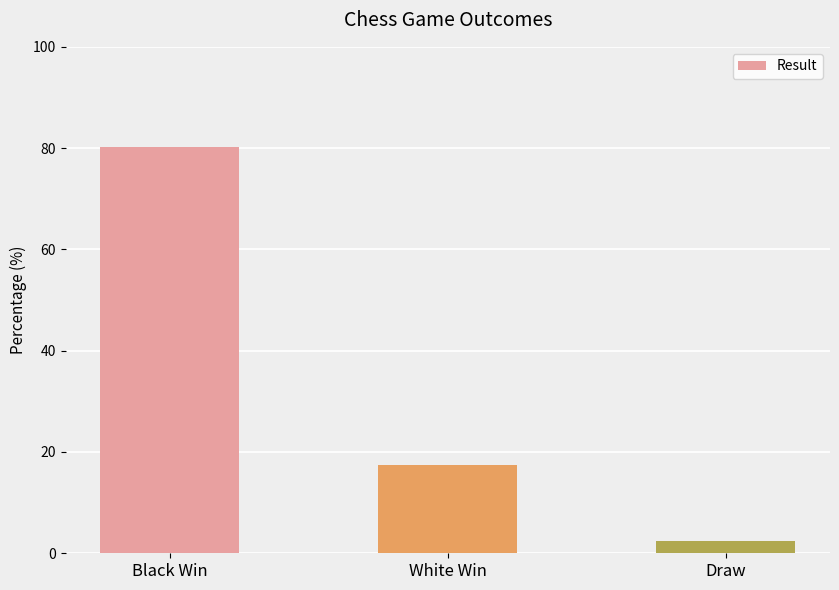

Rank the categories by value from highest to lowest.

Black Win, White Win, Draw